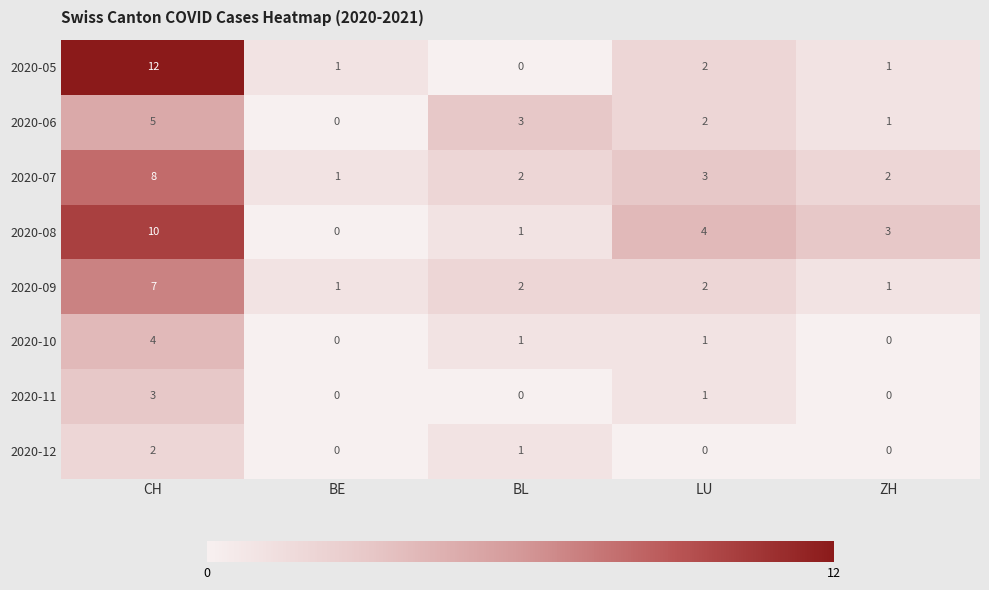

True or false: 2020-12 has a value of 1 at ZH.

False